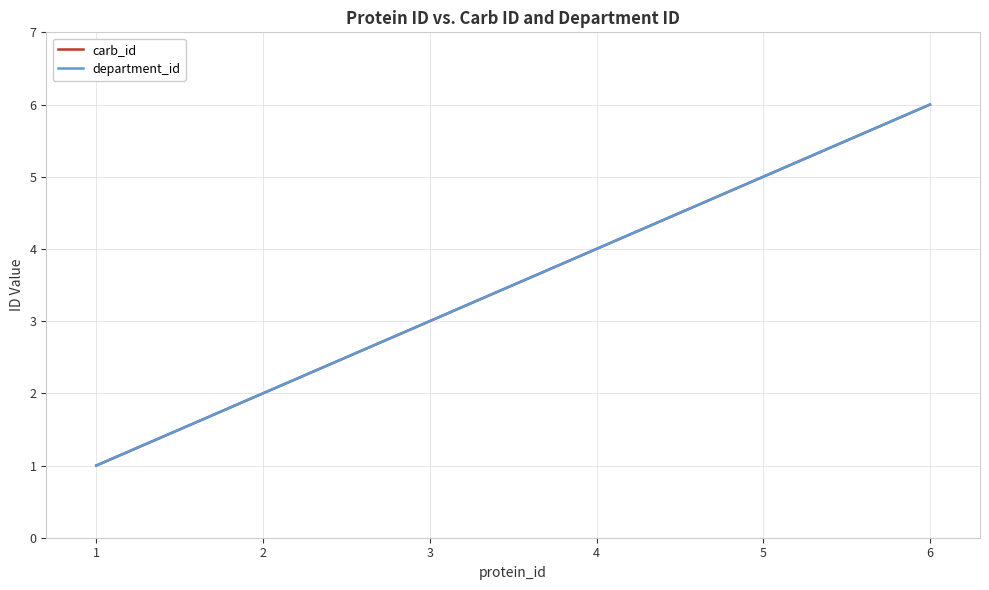

Is this an area chart (filled region under the line)?

No